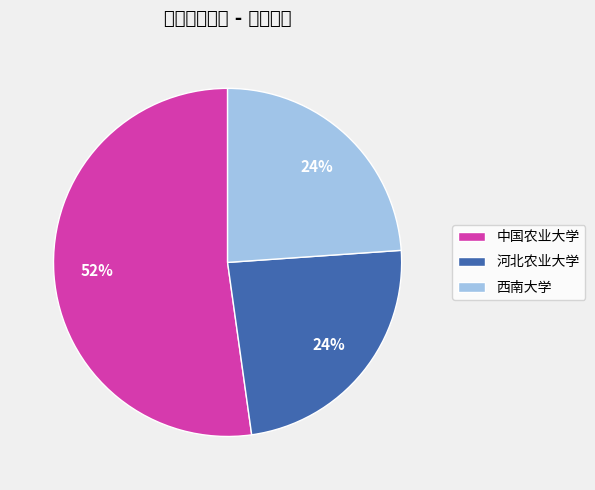

Does any single category account for the majority?

Yes